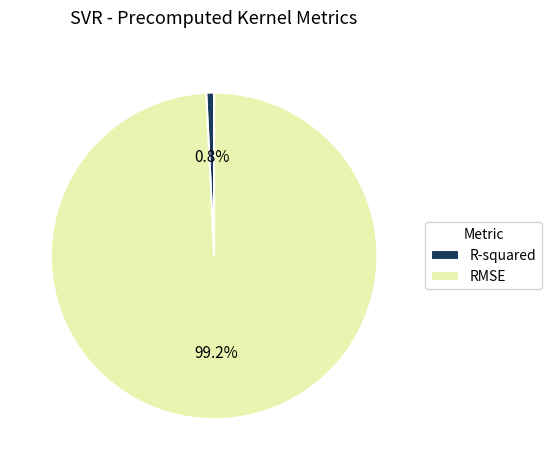

What is the smallest slice in the pie chart?

R-squared